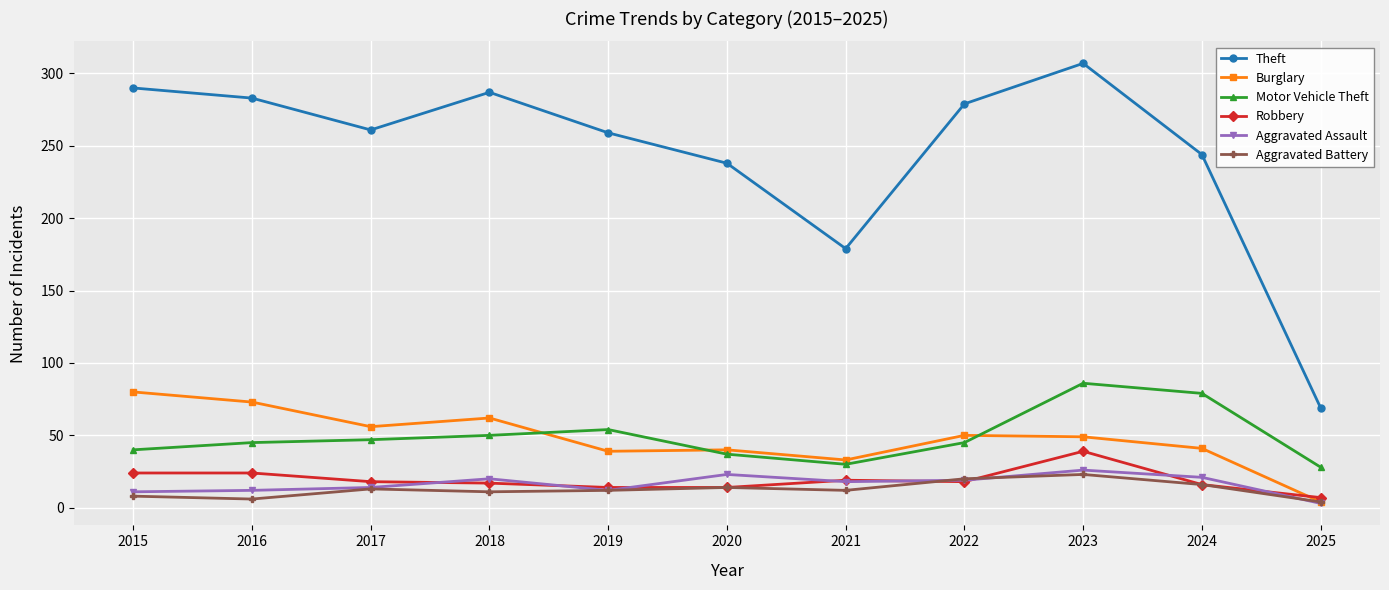

Where is Theft nearest to the value 188?

2021